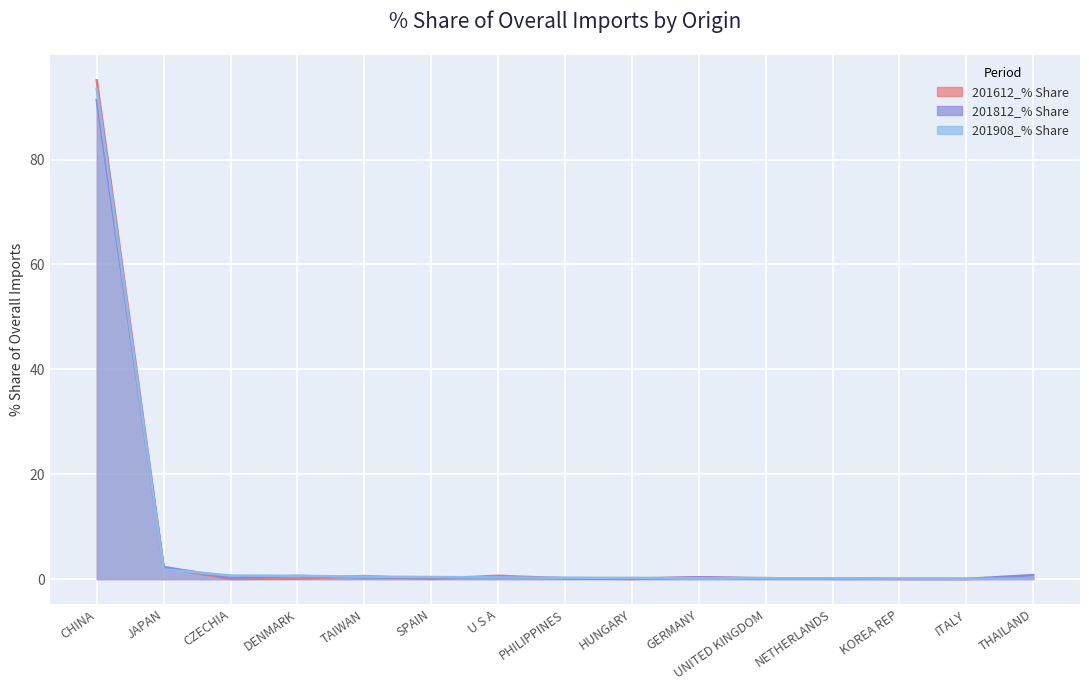

How many series are shown in this chart?

3